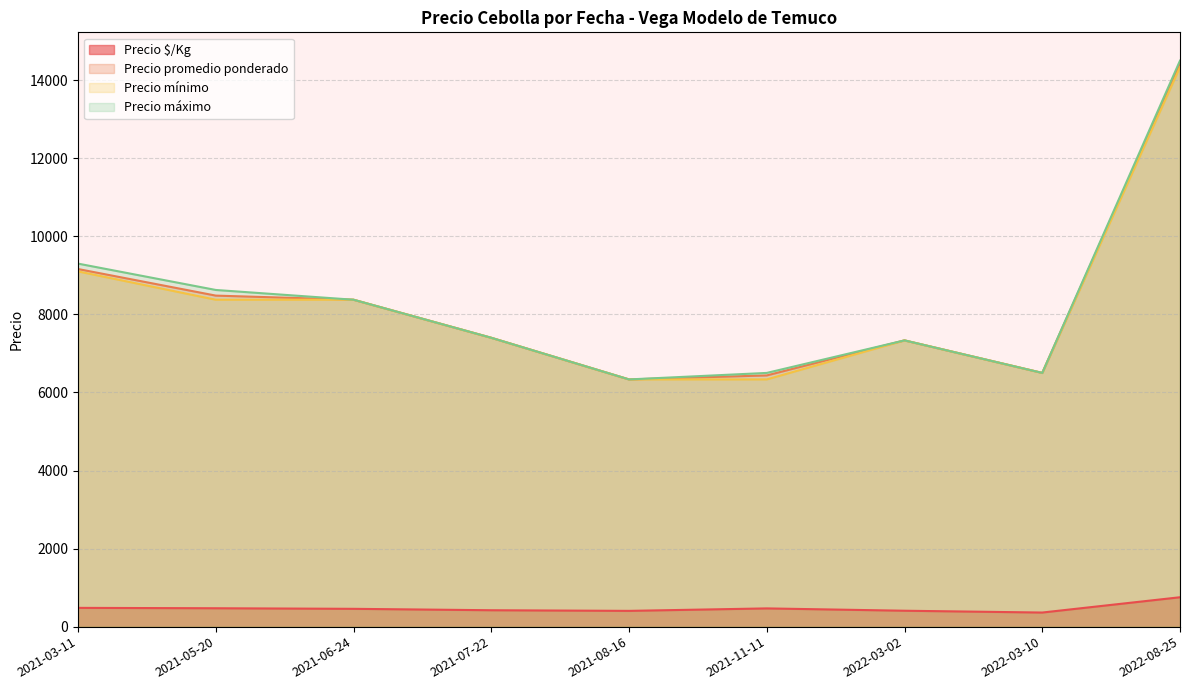

Which series changed the most between 2021-03-11 and 2022-08-25?

Precio promedio ponderado